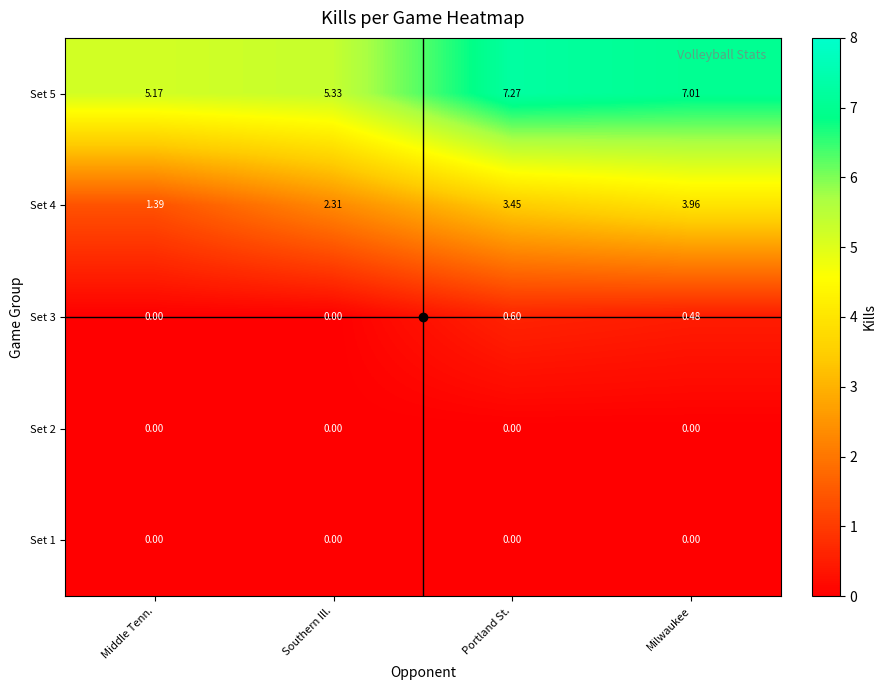

At which category does the chart reach its peak across all series?

Portland St.